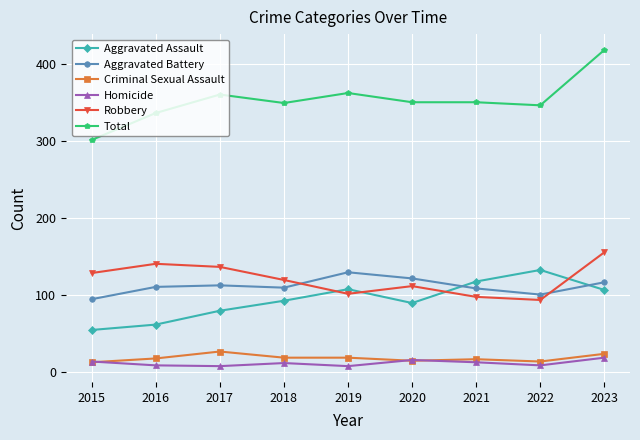

True or false: Aggravated Assault and Criminal Sexual Assault cross at least once.

False